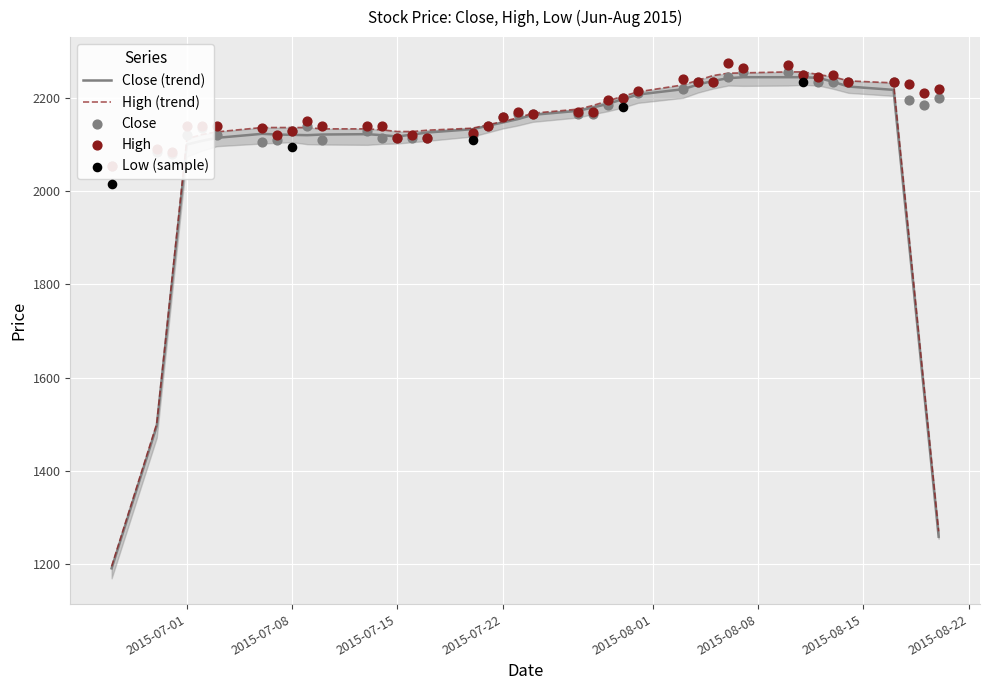

What is the total value across all series at High?

4175